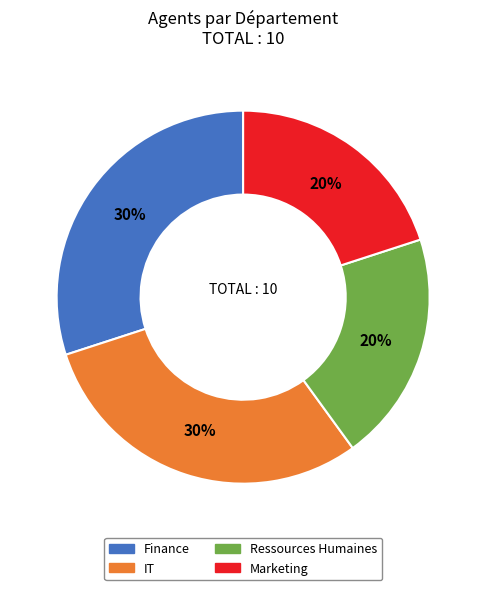

Combined, do Finance and IT account for over 50%?

Yes